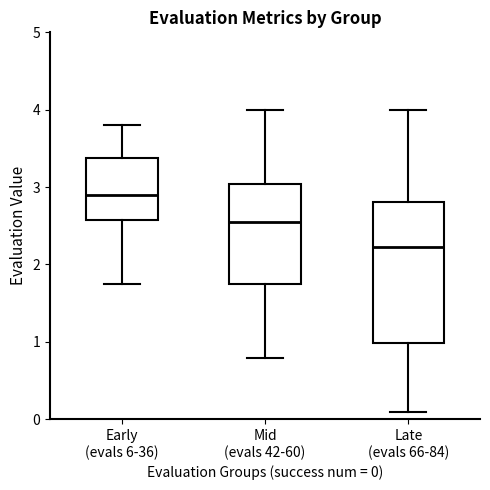

Reading left to right, read every box against the y-axis: the position of its median line, the range the box covers, and the ends of its whiskers. The values are not printed on the chart, so give them approximately, as read against the axis.

Early (evals 6-36): median 2.9, box 2.6 to 3.4, whiskers 1.7 to 3.8
Mid (evals 42-60): median 2.5, box 1.7 to 3.0, whiskers 0.8 to 4.0
Late (evals 66-84): median 2.2, box 1.0 to 2.8, whiskers 0.1 to 4.0